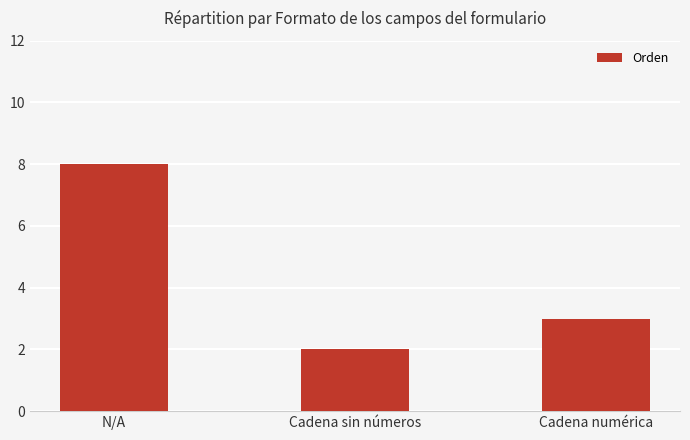

What is the maximum value shown in the chart?

8